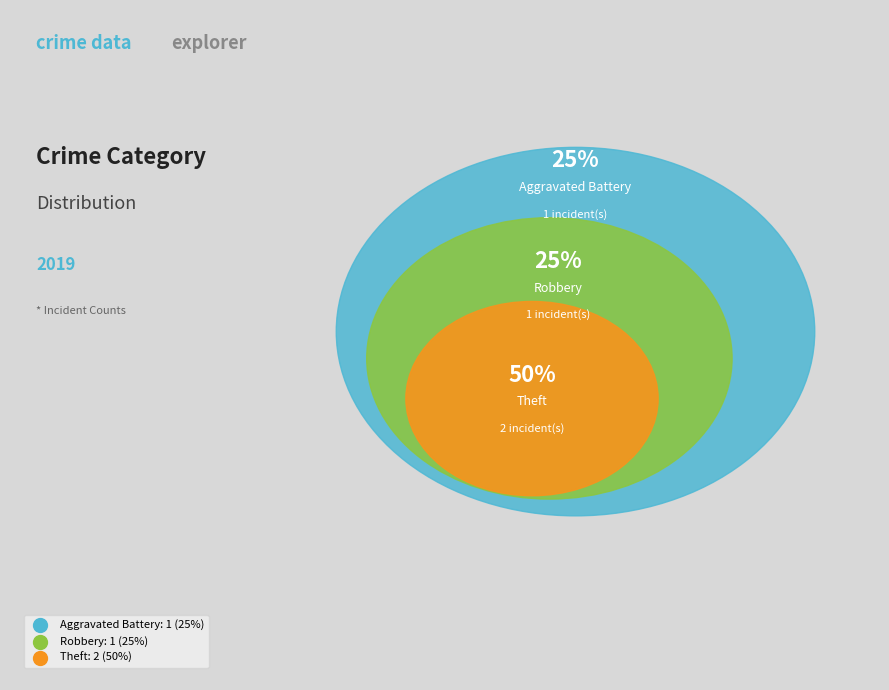

How many slices are in this pie chart?

3